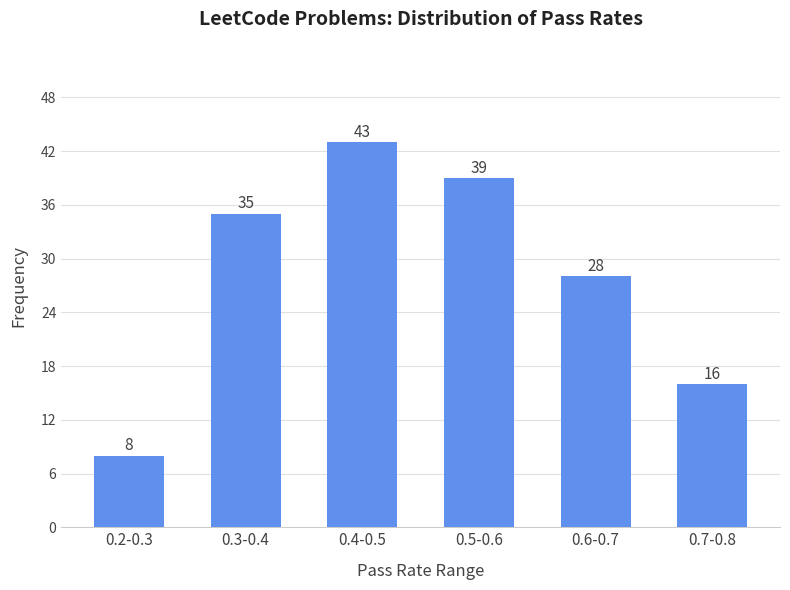

Reading left to right, list all the values displayed in this chart.

0.2-0.3=8	0.3-0.4=35	0.4-0.5=43	0.5-0.6=39	0.6-0.7=28	0.7-0.8=16